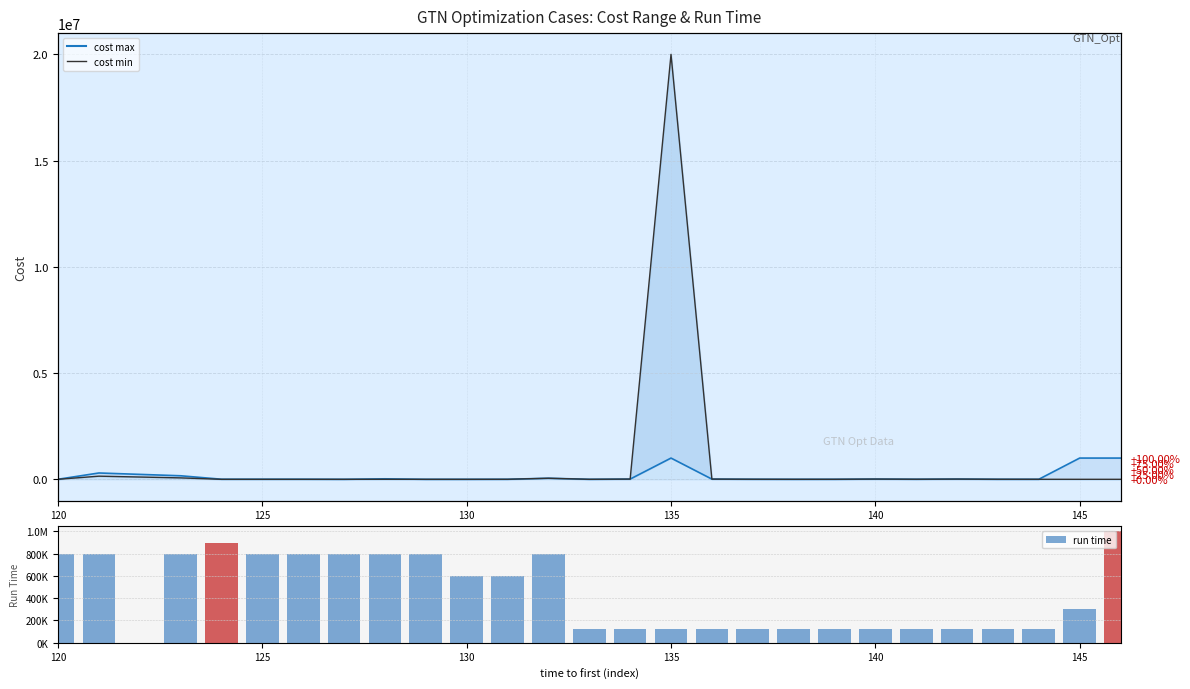

What is the average value of the cost max line series?

139172.1